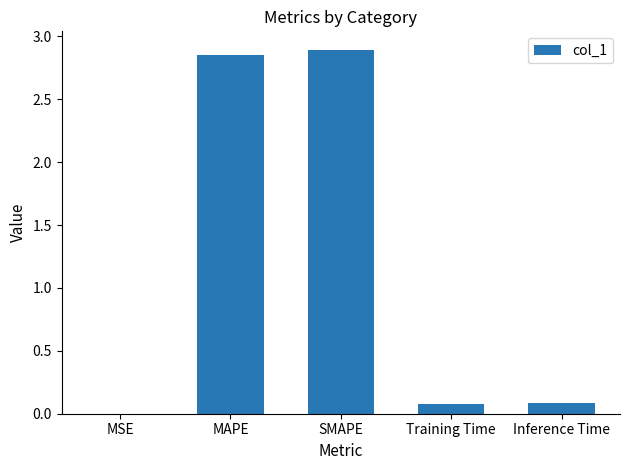

Is it true that the value at Training Time is 0.1?

True